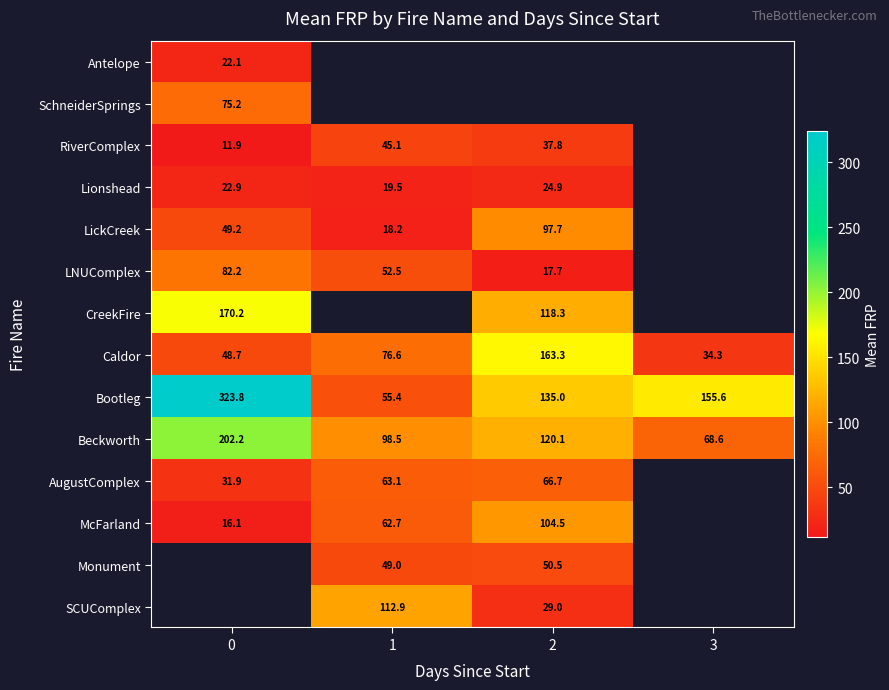

At how many categories does at least one series exceed 67?

4